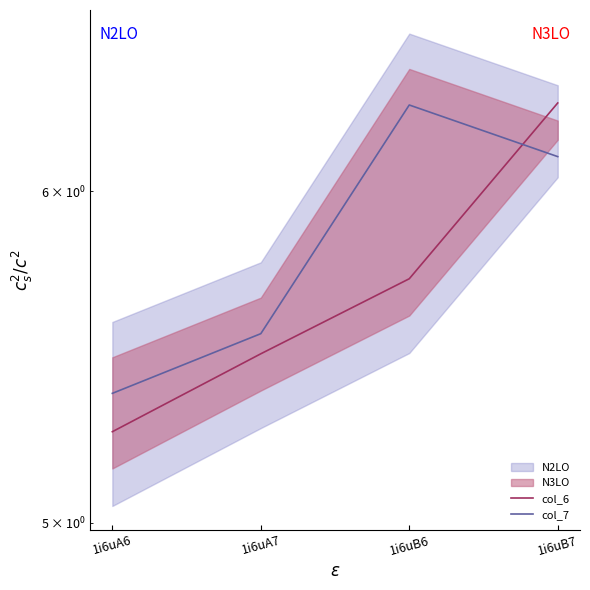

What is the label of the 1st point from the left?

1i6uA6